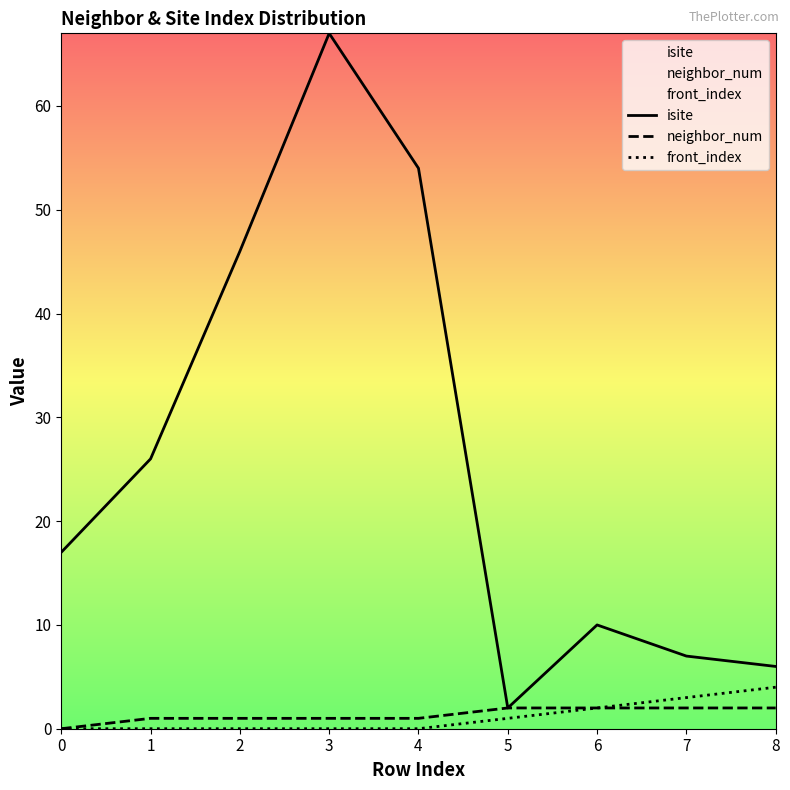

What is the maximum value for neighbor_num?

2